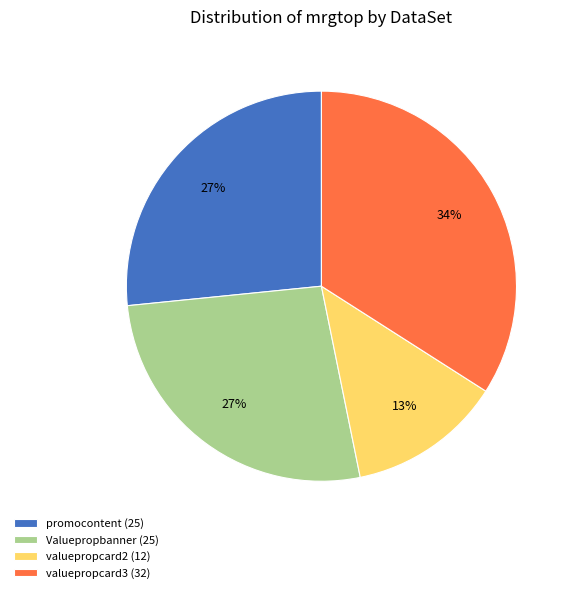

Is it true that valuepropcard3 is 28% of the pie?

False